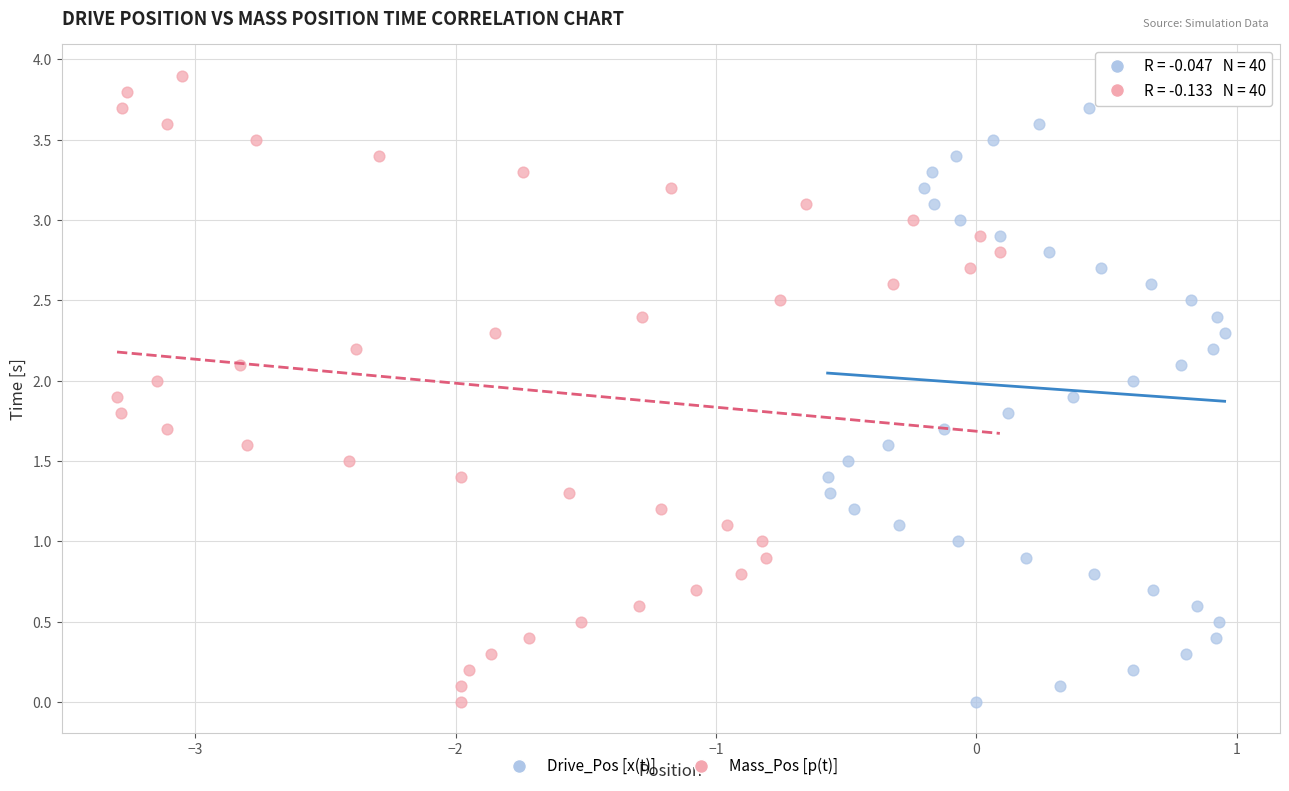

What are all the series names shown in the legend?

Drive_Pos [x(t)], Mass_Pos [p(t)]